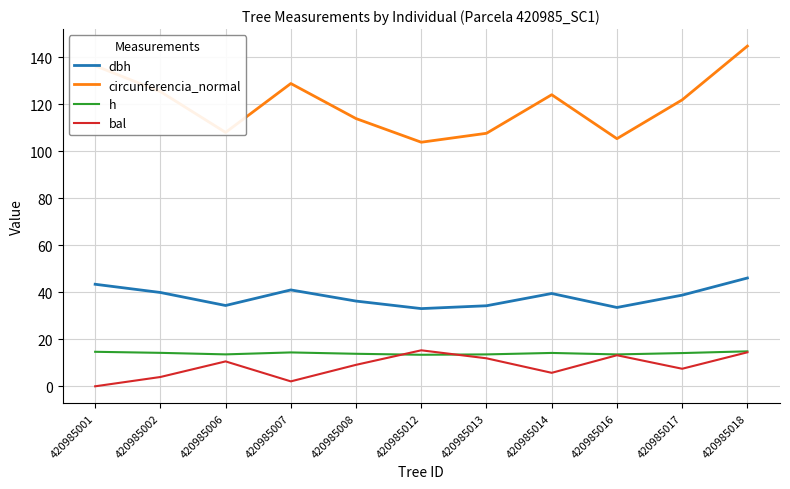

At which label does circunferencia_normal first exceed 121?

420985001